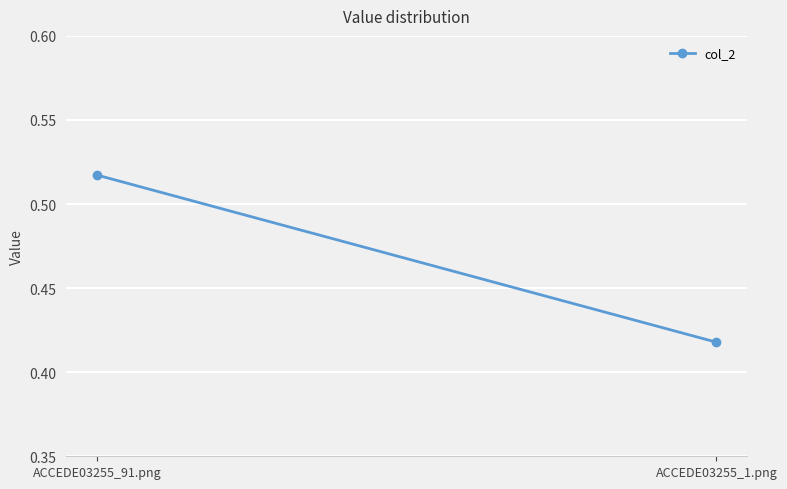

At which category does the chart reach its minimum across all series?

ACCEDE03255_1.png